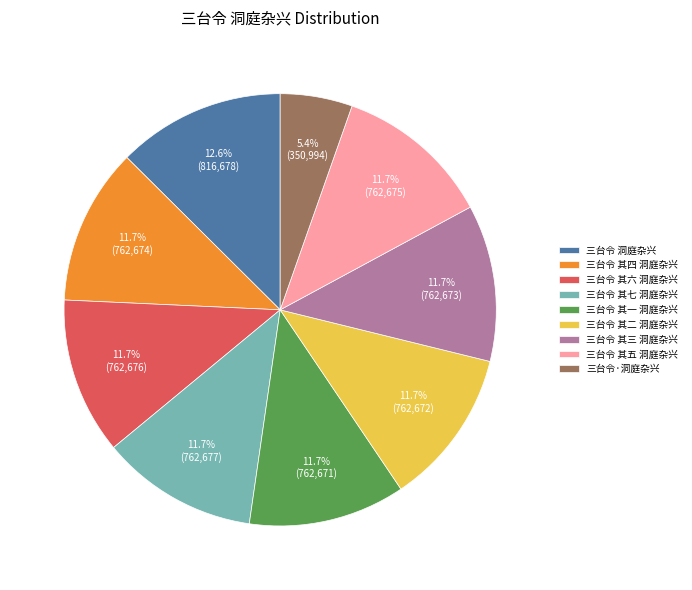

Count the number of slices in the pie.

9